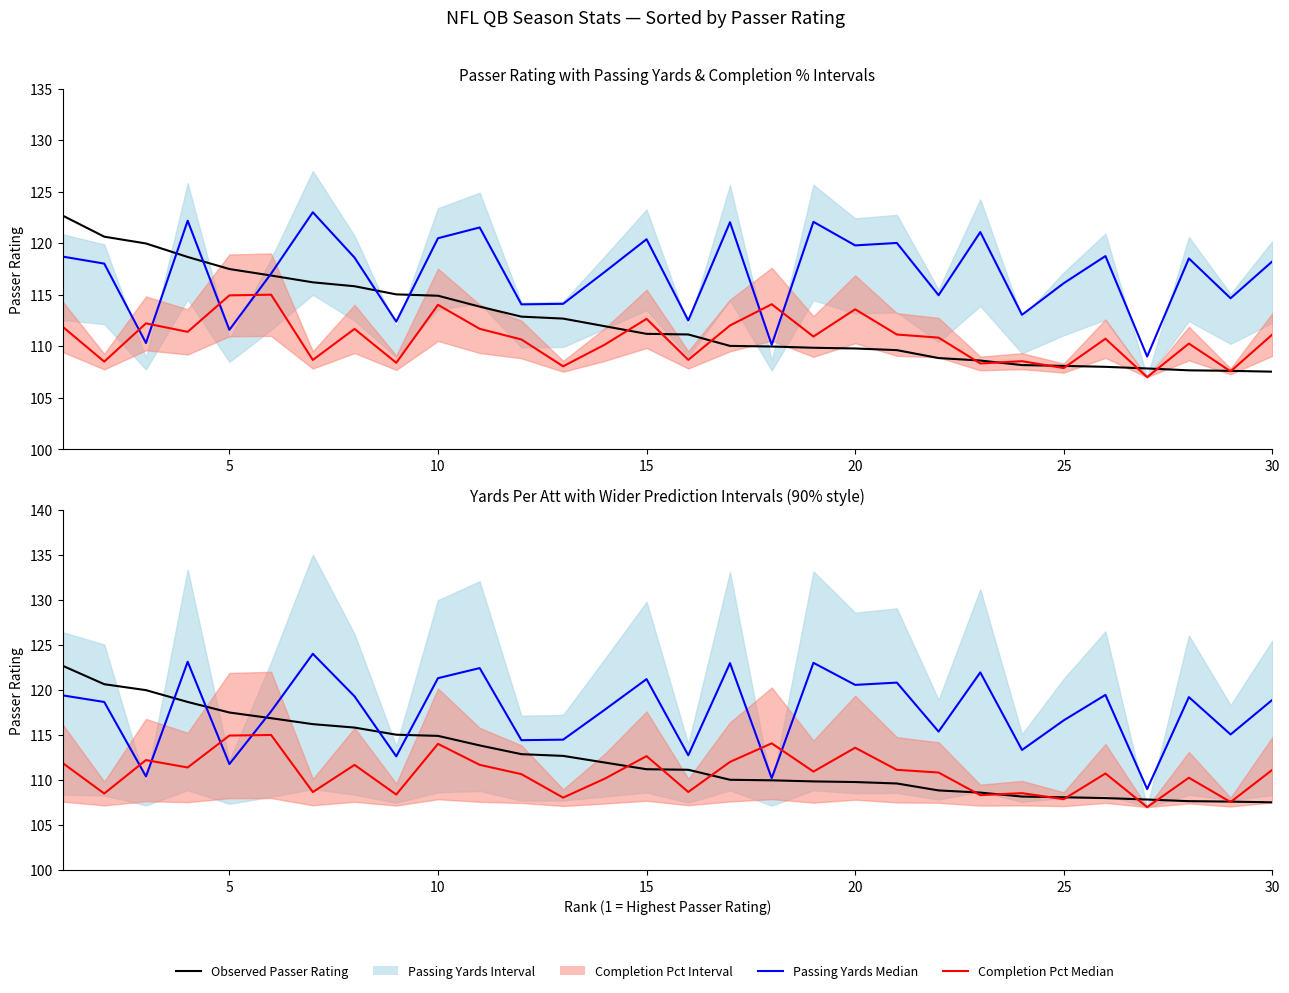

At how many categories does at least one series exceed 122?

6